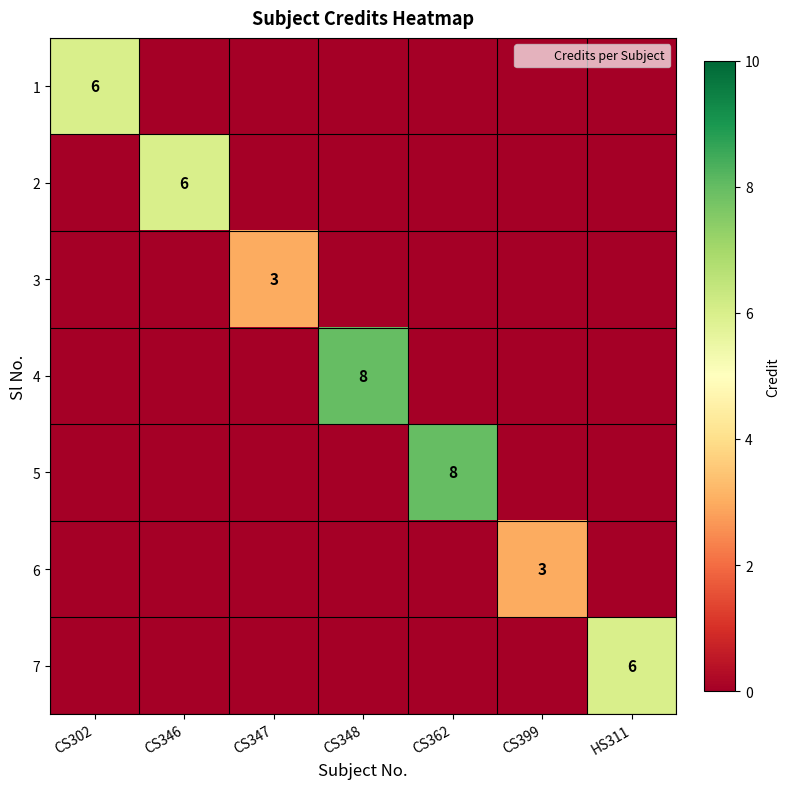

What is the total value across all series at CS362?

8